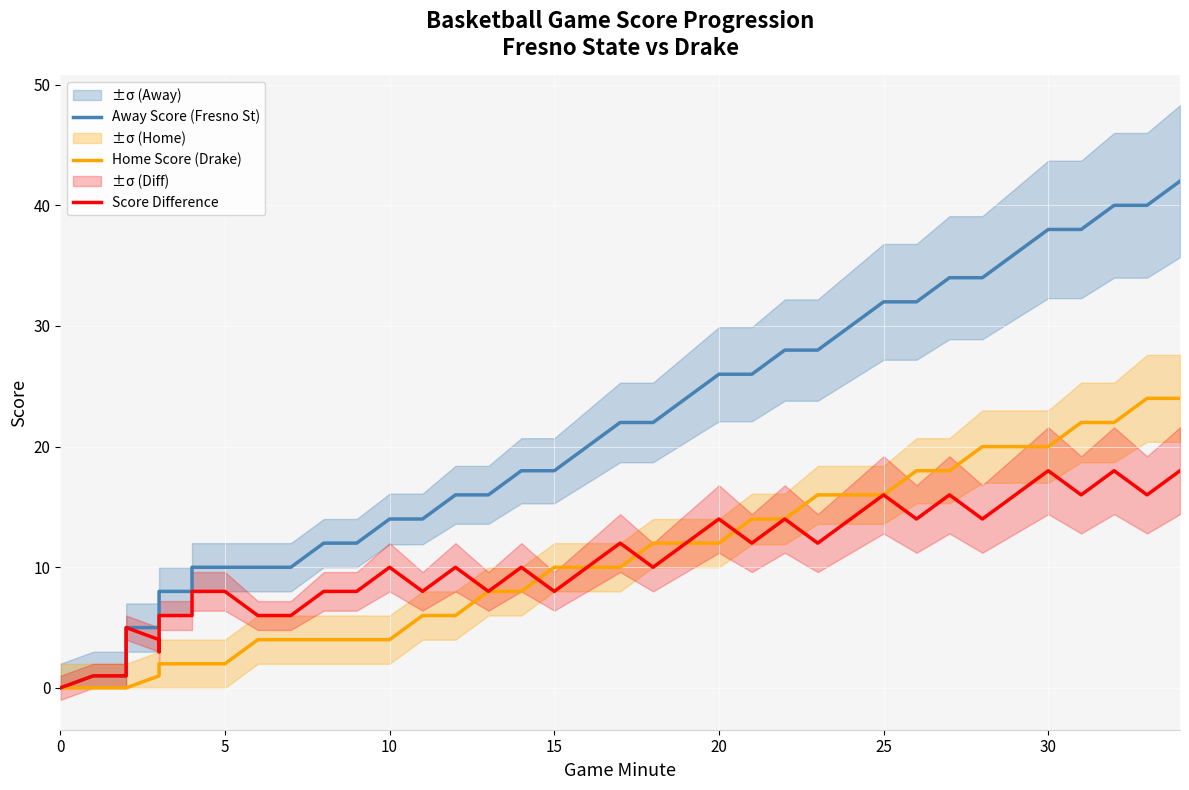

The Score Difference series shows 2 at 14. True or false?

False